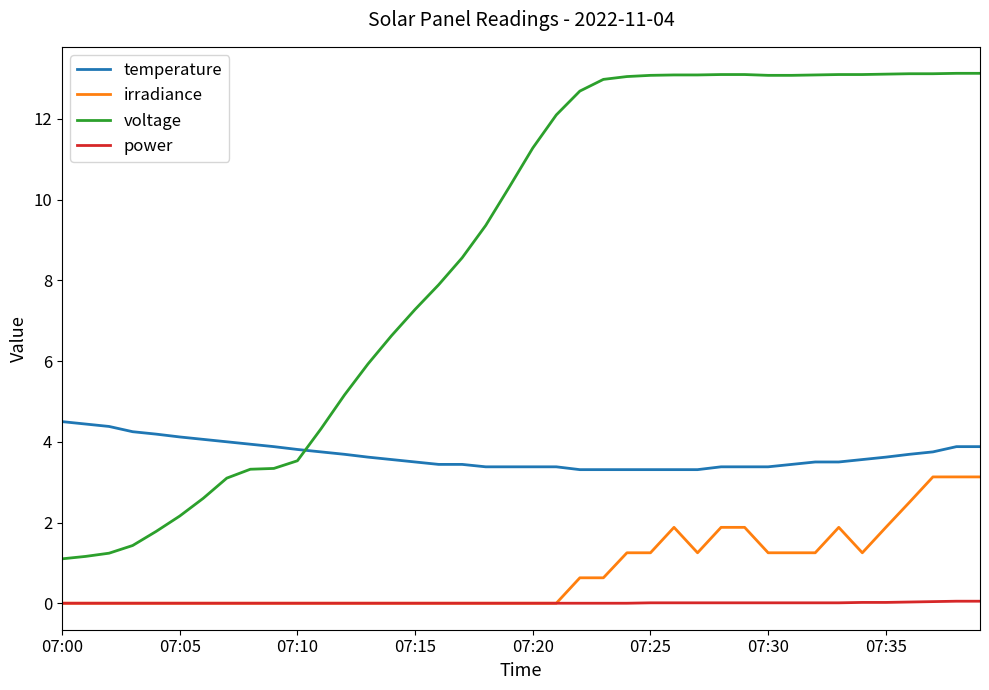

Which series has the largest total across all categories?

voltage